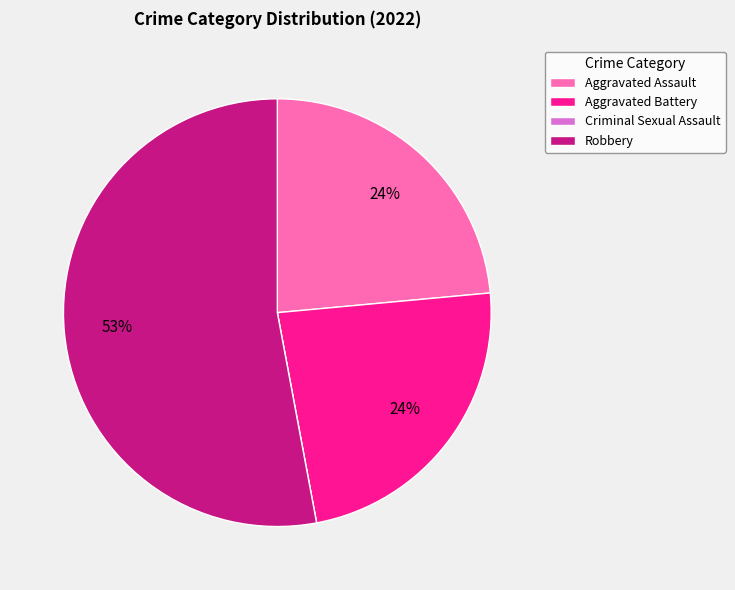

Is there a majority slice in this chart?

Yes